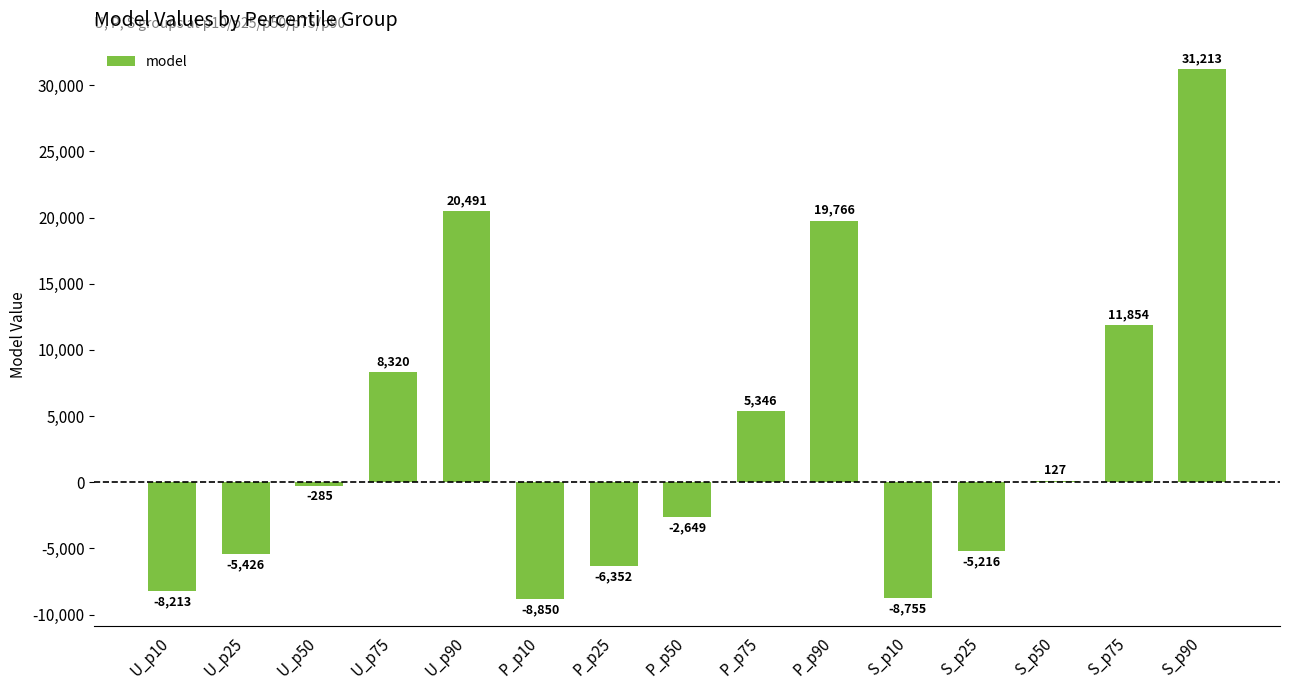

What is the maximum value shown in the chart?

31213.0